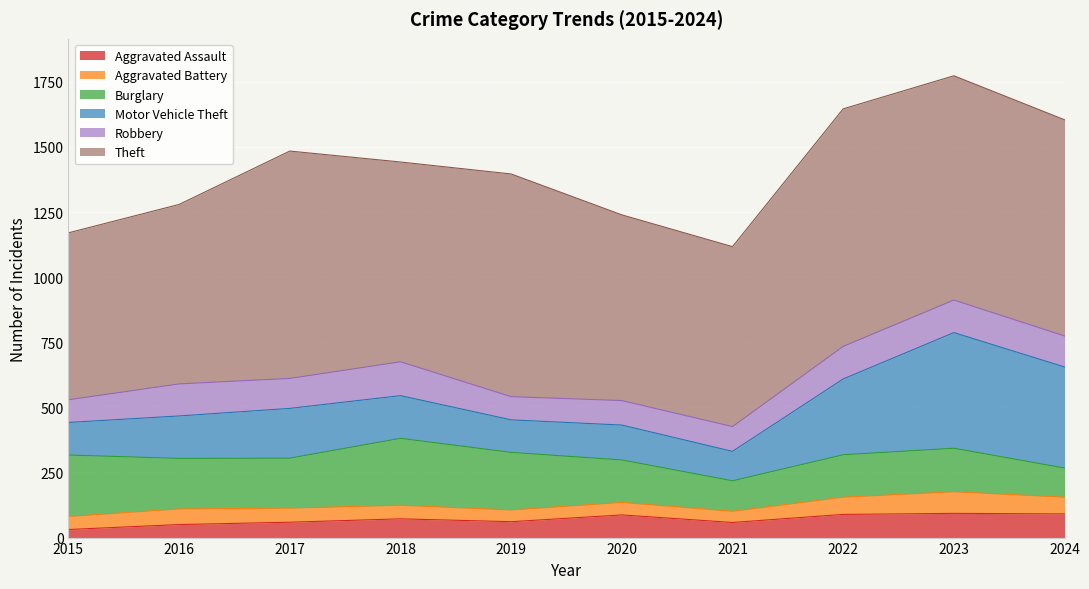

Which category has the lowest value in the Burglary series?

2024